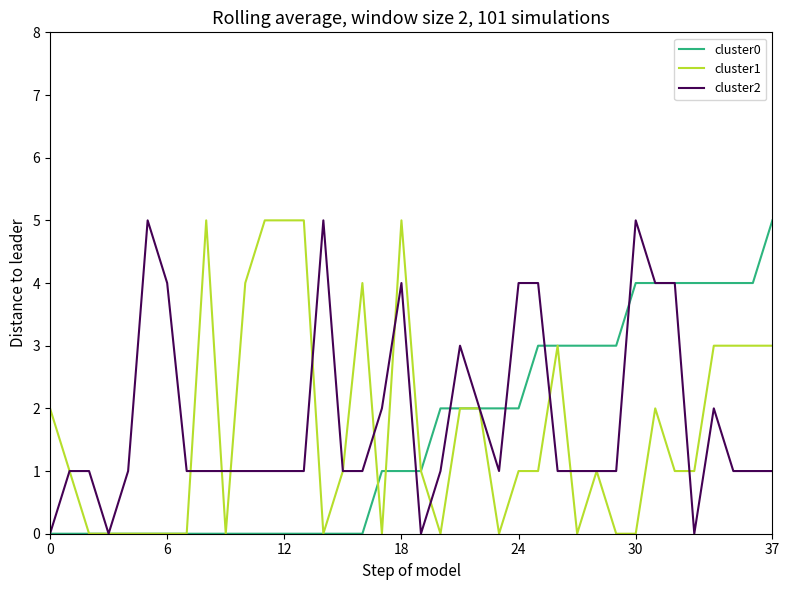

What is the greatest value displayed?

5